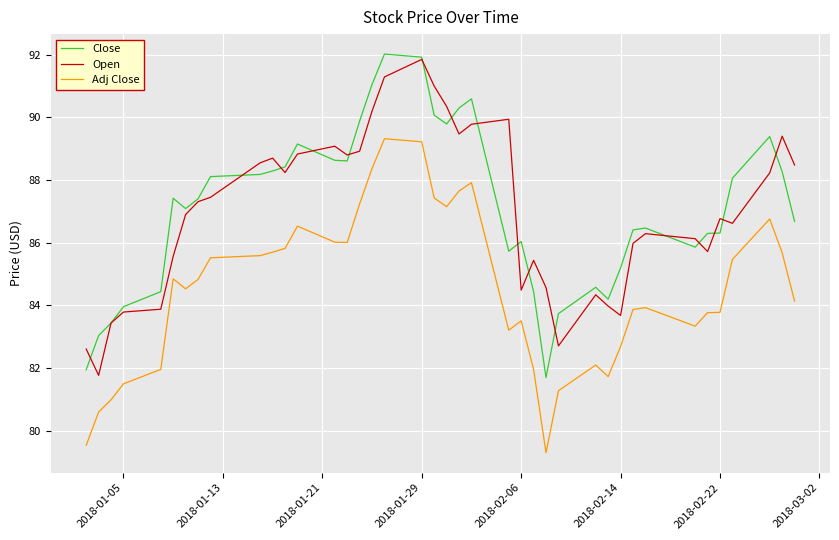

True or false: Close and Adj Close intersect in this chart.

False